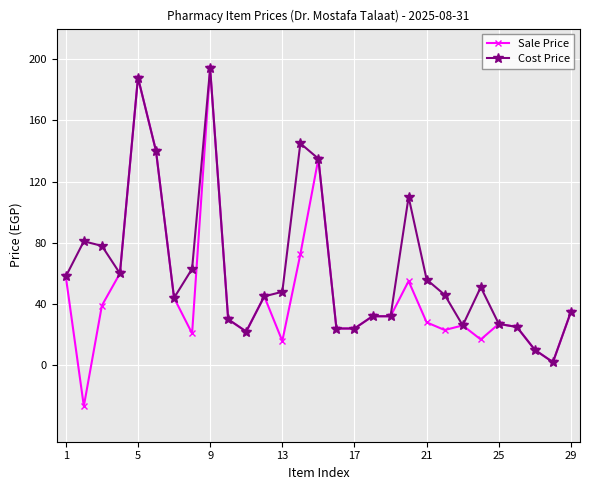

What is the maximum value shown in the chart?

194.0